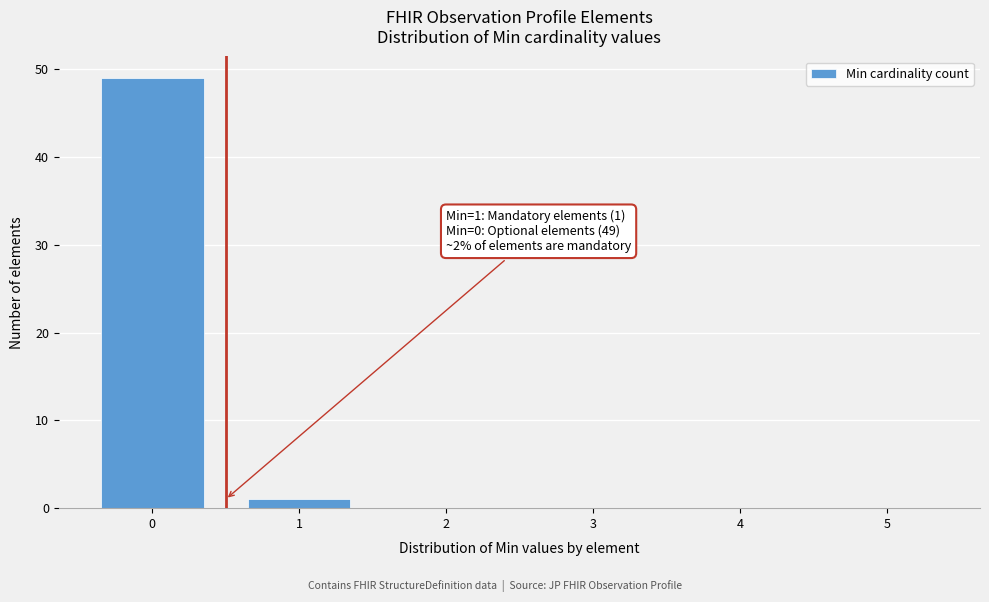

Reading right to left, transcribe all the data shown in this chart.

5=0	4=0	3=0	2=0	1=1	0=49